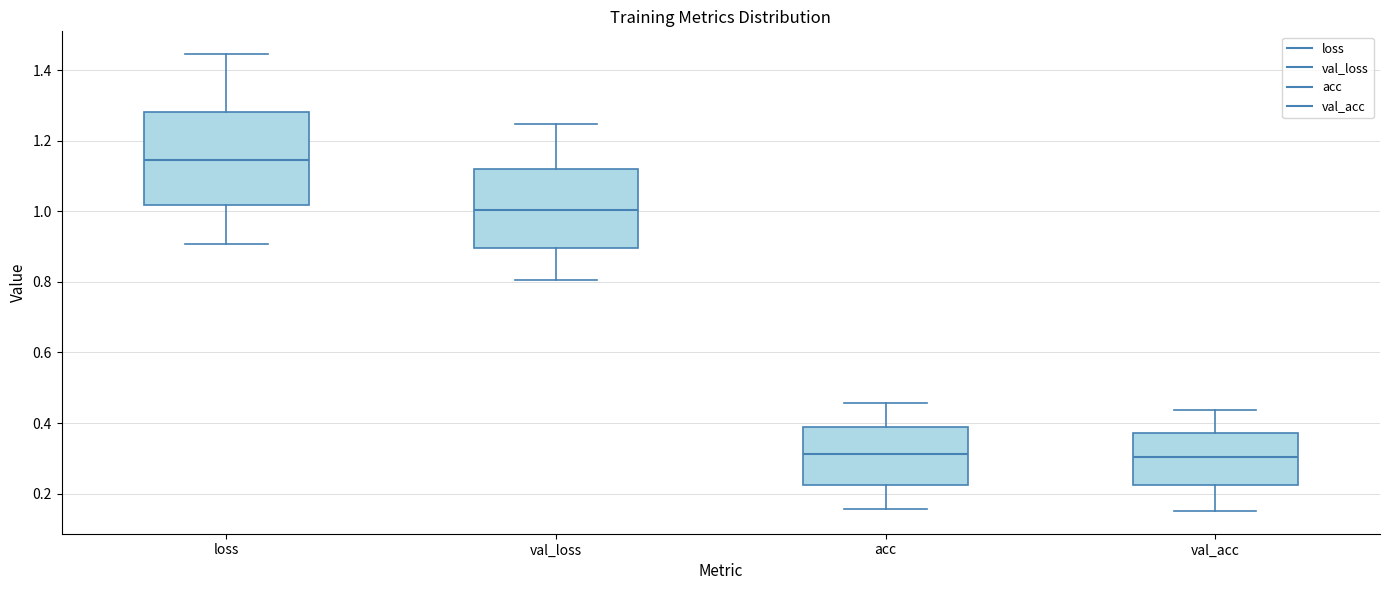

Comparing the boxes themselves (not the whiskers), which one is the tallest?

loss